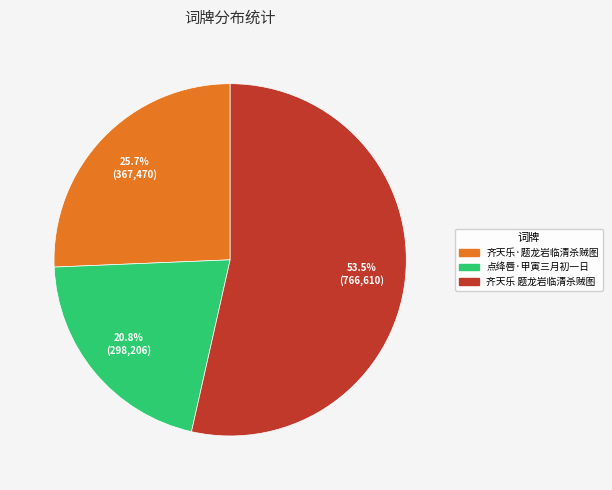

Is there a majority slice in this chart?

Yes